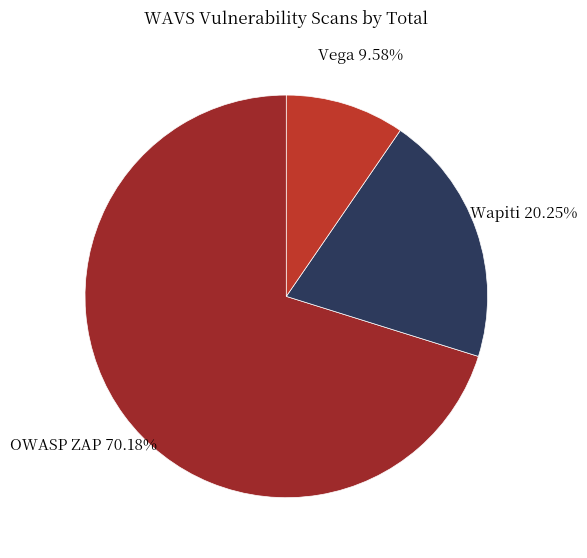

Count the number of slices in the pie.

3